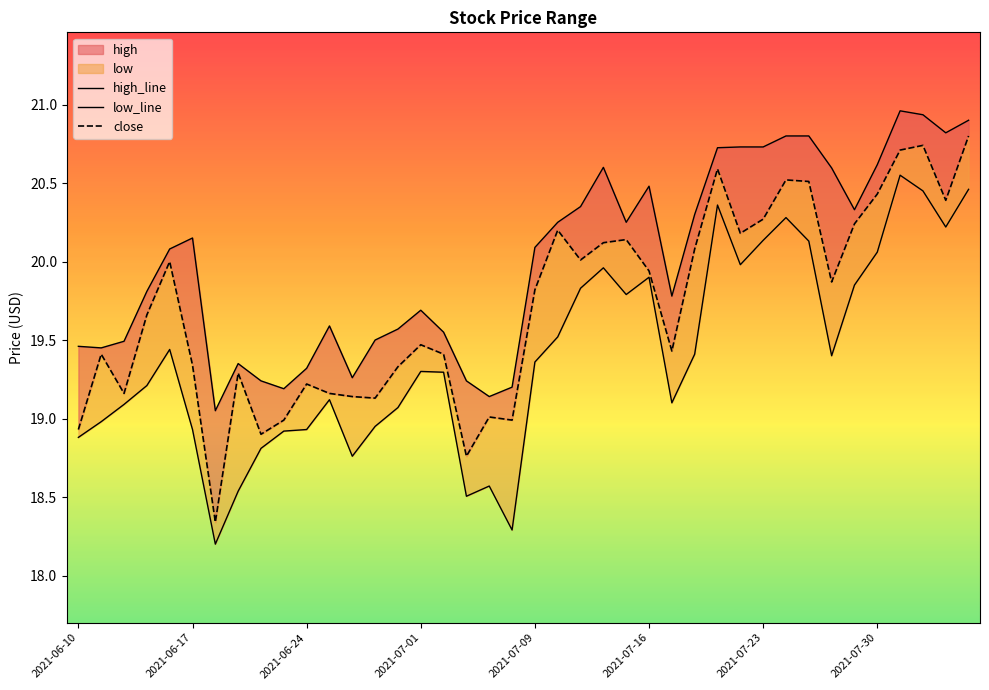

What is the sum of all low_line values?

776.5